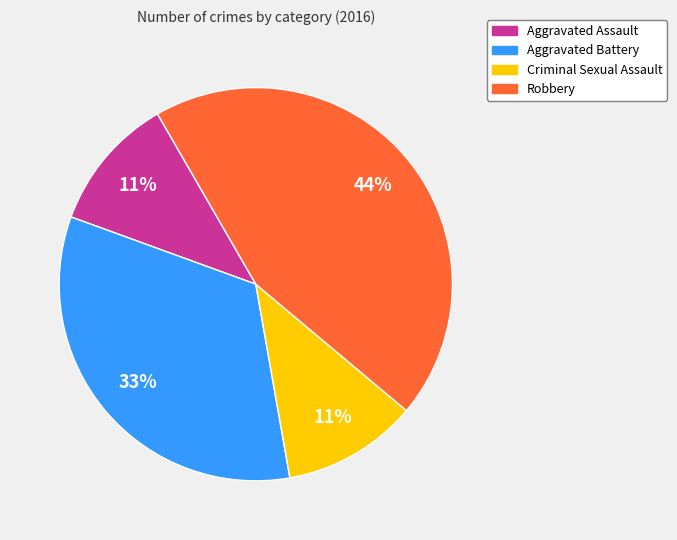

To the nearest percent, what is the average slice percentage?

25%